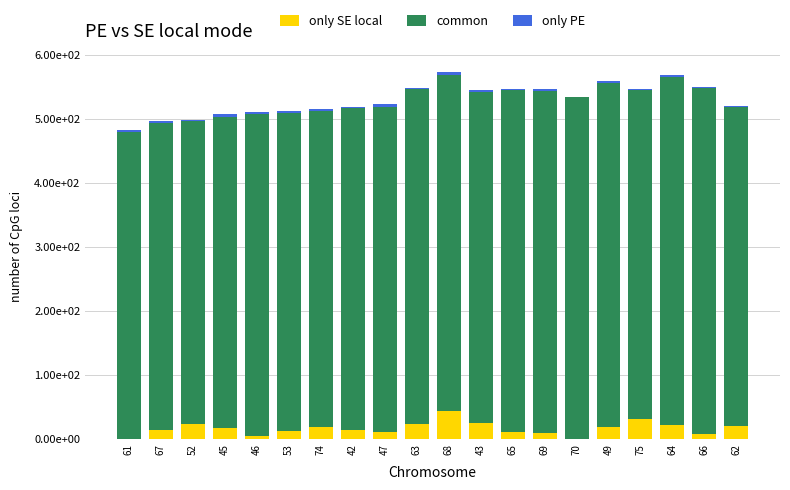

Between 62 and 74, which is larger?

62